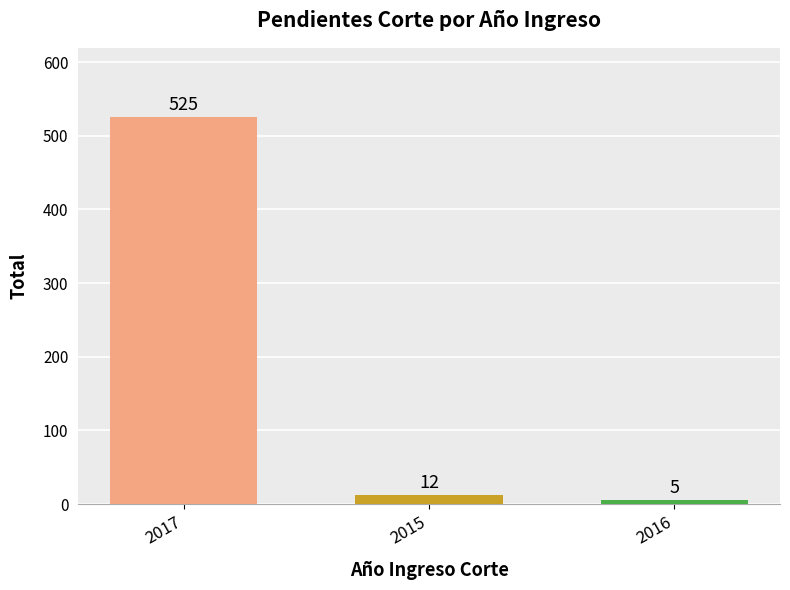

Rank the categories by value from highest to lowest.

2017, 2015, 2016